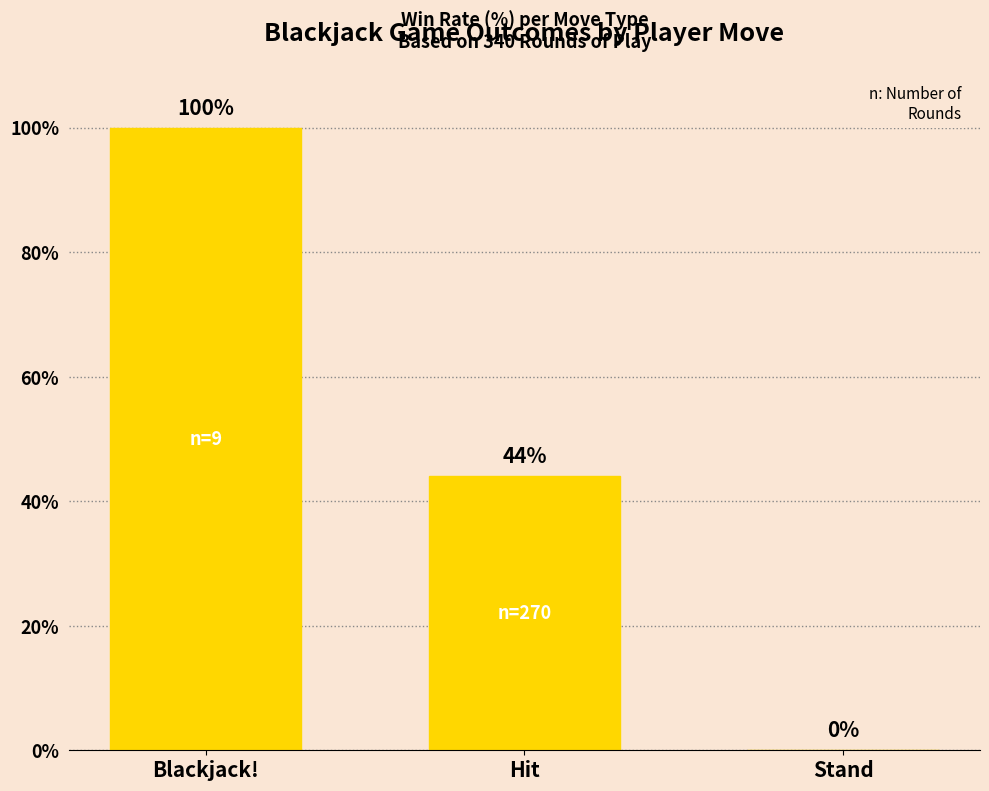

Which has a higher value, Blackjack! or Stand?

Blackjack!